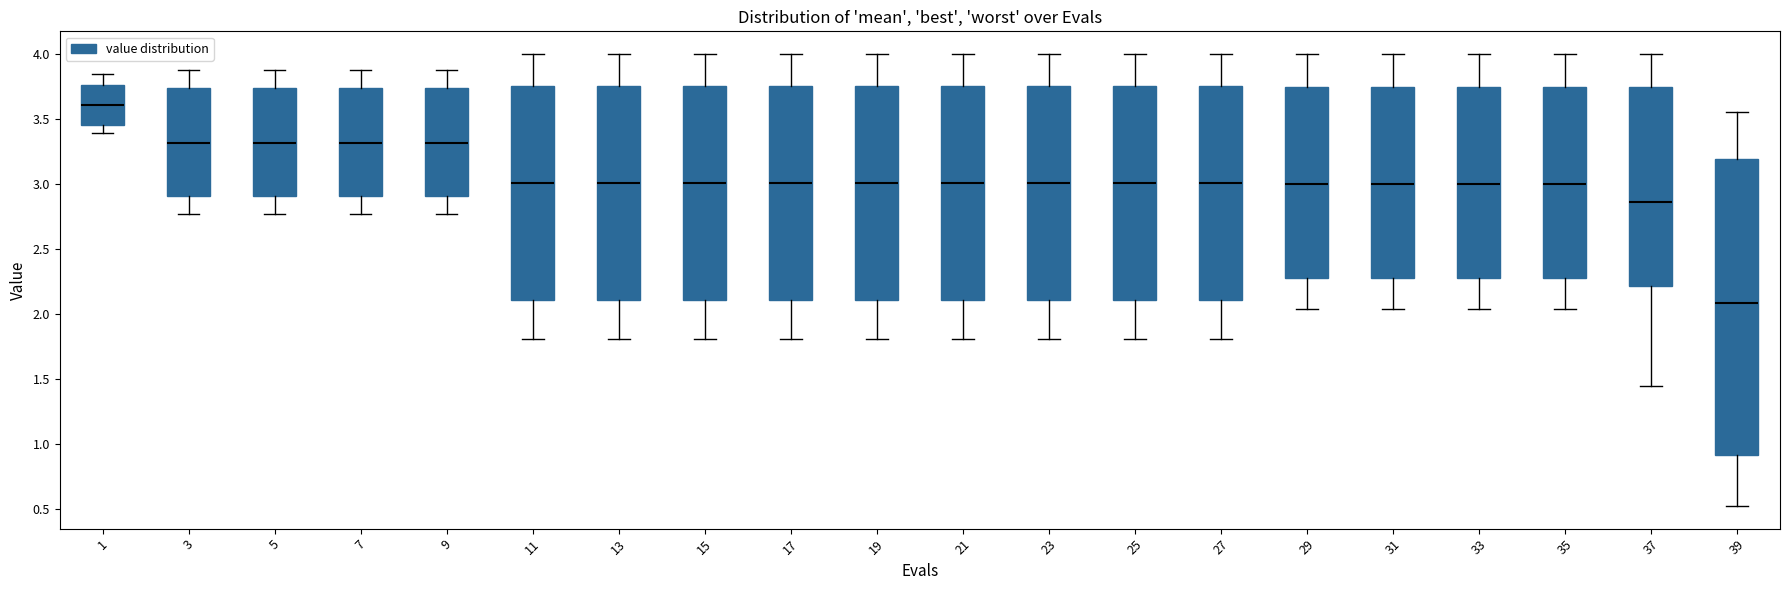

Reading left to right, transcribe this box plot: for each box, give where its median line is, the range the box spans, and where its two whiskers end, as read against the y-axis. The values are not printed on the chart, so give them approximately, as read against the axis.

1: median 3.60, box 3.45 to 3.75, whiskers 3.40 to 3.85
3: median 3.30, box 2.90 to 3.75, whiskers 2.75 to 3.90
5: median 3.30, box 2.90 to 3.75, whiskers 2.75 to 3.90
7: median 3.30, box 2.90 to 3.75, whiskers 2.75 to 3.90
9: median 3.30, box 2.90 to 3.75, whiskers 2.75 to 3.90
11: median 3.00, box 2.10 to 3.75, whiskers 1.80 to 4.00
13: median 3.00, box 2.10 to 3.75, whiskers 1.80 to 4.00
15: median 3.00, box 2.10 to 3.75, whiskers 1.80 to 4.00
17: median 3.00, box 2.10 to 3.75, whiskers 1.80 to 4.00
19: median 3.00, box 2.10 to 3.75, whiskers 1.80 to 4.00
21: median 3.00, box 2.10 to 3.75, whiskers 1.80 to 4.00
23: median 3.00, box 2.10 to 3.75, whiskers 1.80 to 4.00
25: median 3.00, box 2.10 to 3.75, whiskers 1.80 to 4.00
27: median 3.00, box 2.10 to 3.75, whiskers 1.80 to 4.00
29: median 3.00, box 2.30 to 3.75, whiskers 2.05 to 4.00
31: median 3.00, box 2.30 to 3.75, whiskers 2.05 to 4.00
33: median 3.00, box 2.30 to 3.75, whiskers 2.05 to 4.00
35: median 3.00, box 2.30 to 3.75, whiskers 2.05 to 4.00
37: median 2.85, box 2.20 to 3.75, whiskers 1.45 to 4.00
39: median 2.10, box 0.90 to 3.20, whiskers 0.50 to 3.55